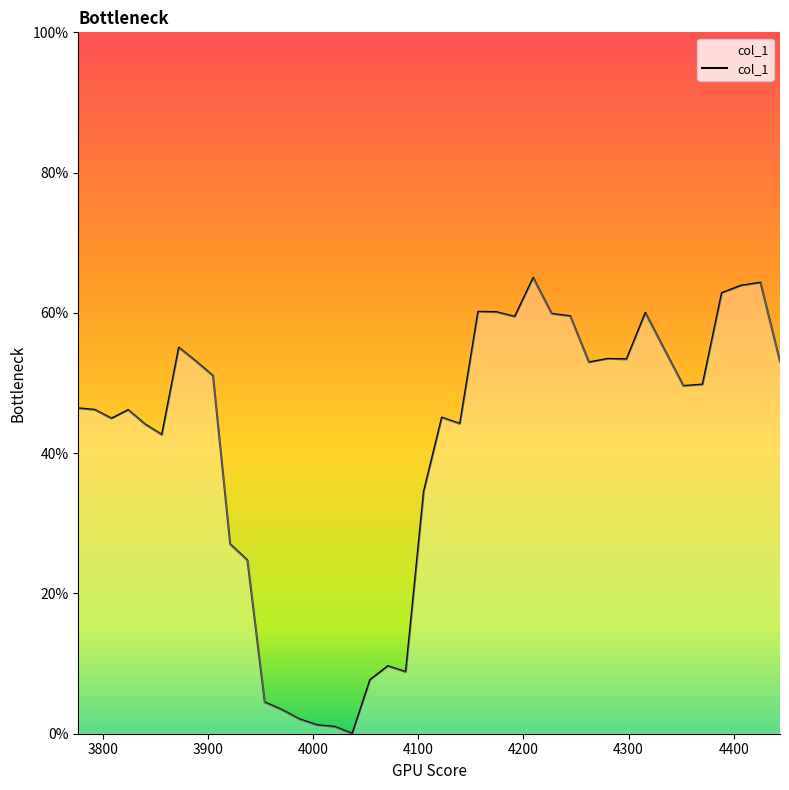

Is this an area chart (filled region under the line)?

Yes